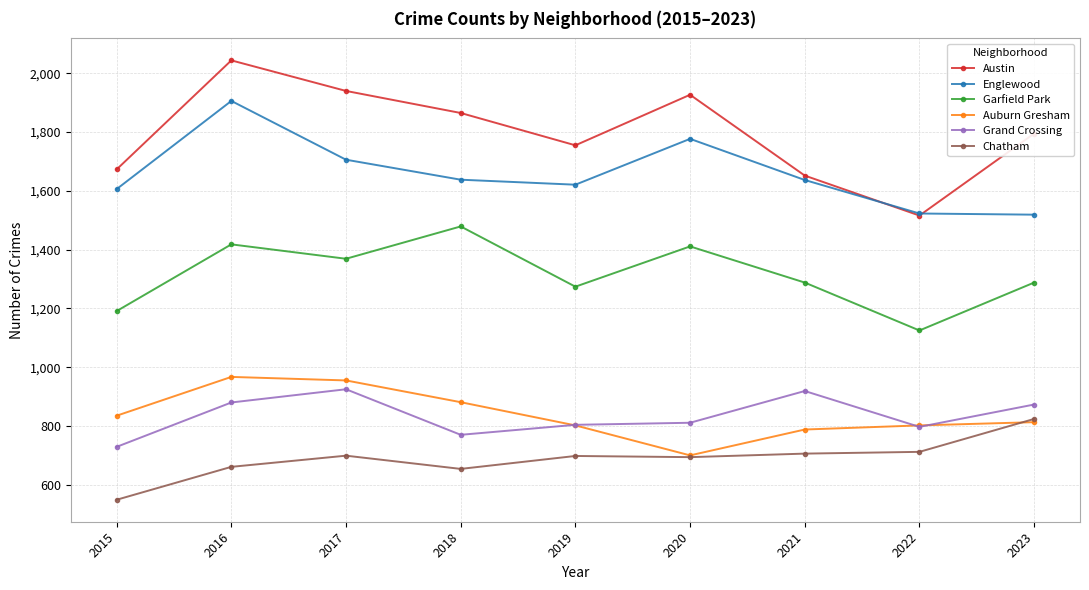

Does the chart have visible grid lines?

Yes